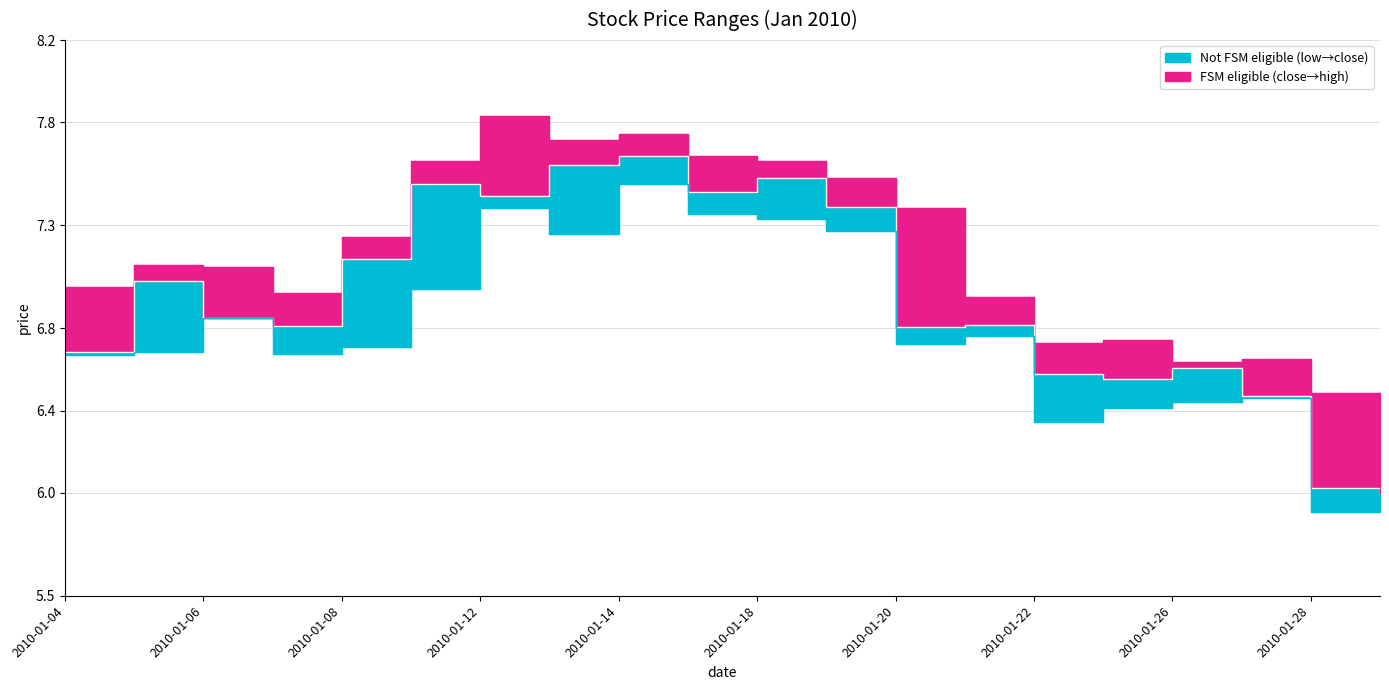

How many lines are shown in the chart?

3